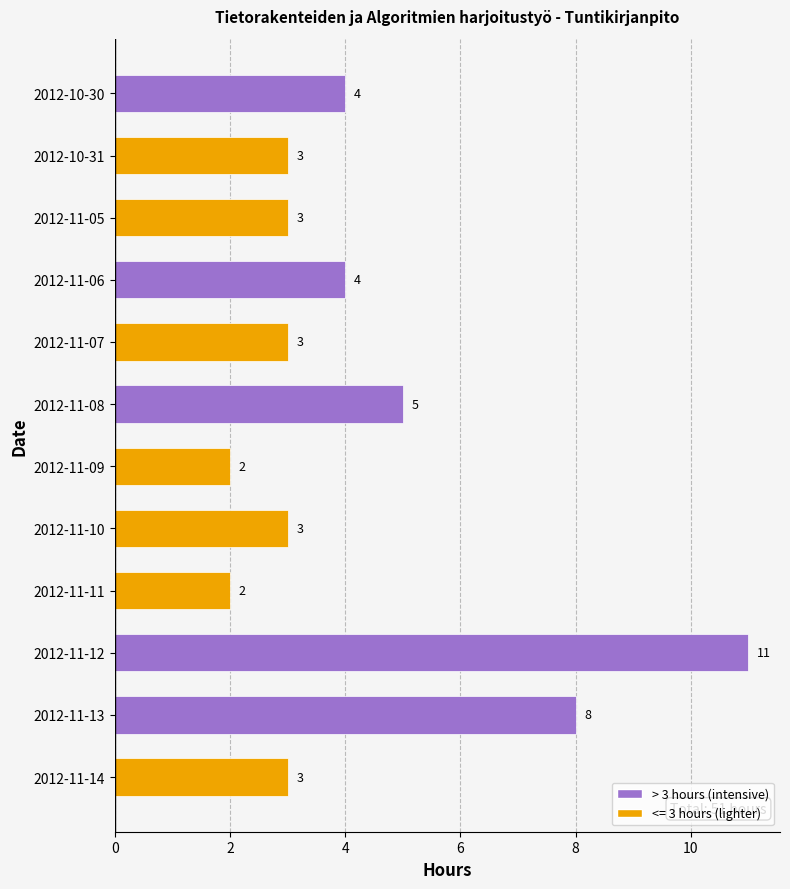

How many bars are there in total?

12